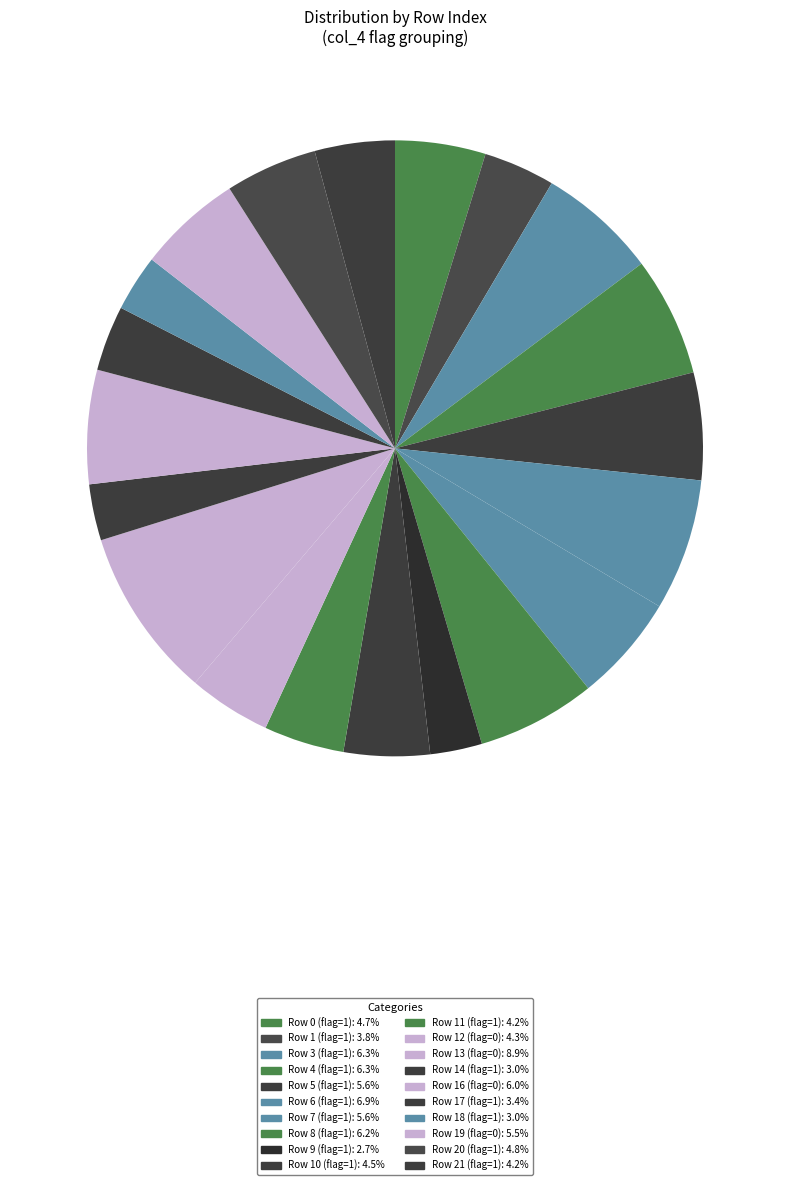

How many segments does this pie chart have?

20